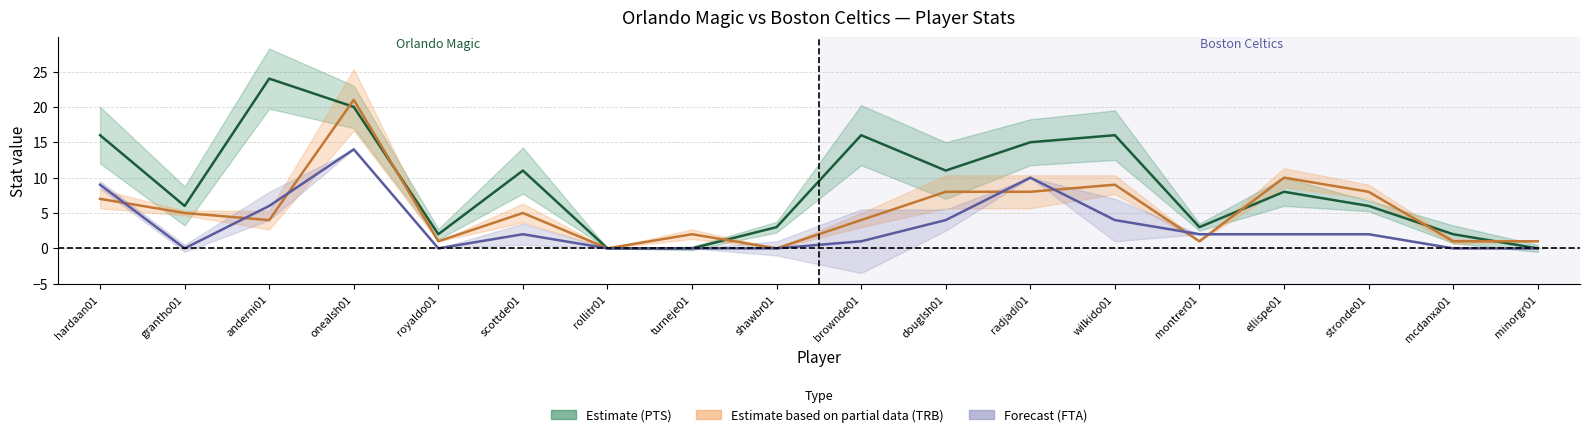

What is the label of the 12th point from the left?

radjadi01